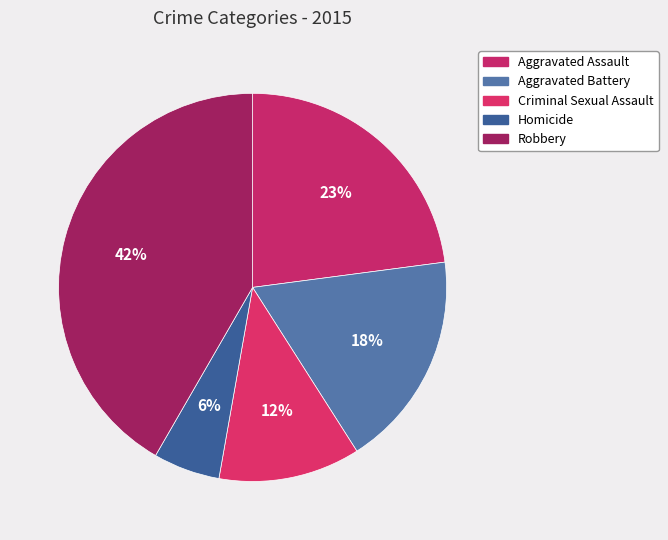

Is there any slice that represents more than half of the pie?

No